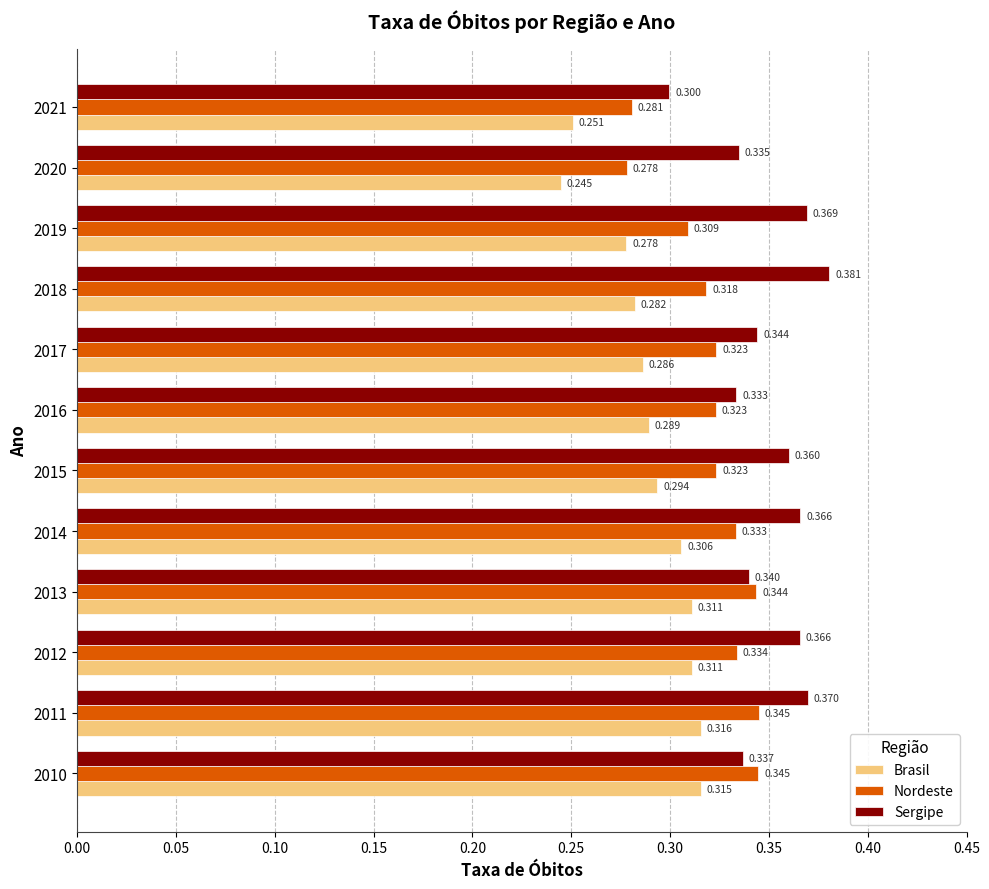

How many Nordeste values are between 0 and 1?

12